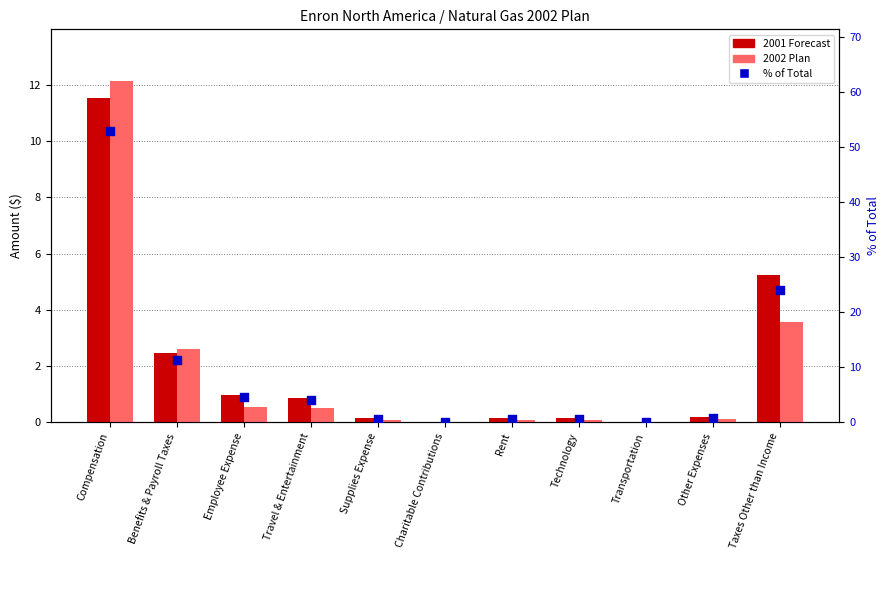

Which series has the widest spread of Y values?

% of Total